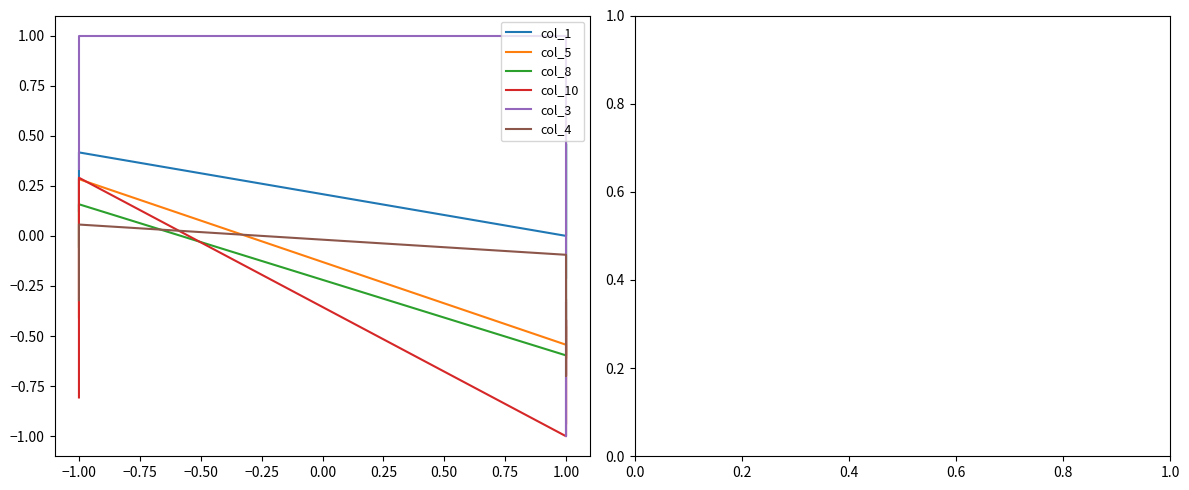

After their last crossing, which series has the higher values: col_3 or col_4?

col_4